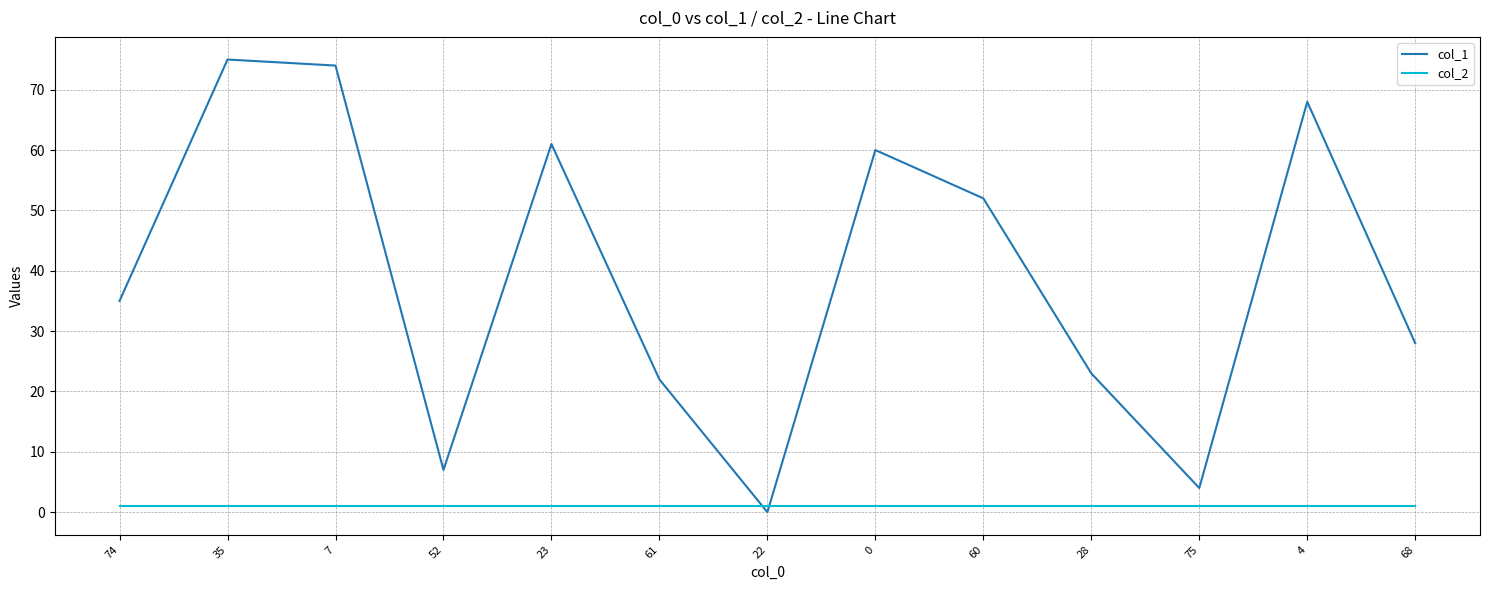

Rank the series by their average value, from highest to lowest.

col_1, col_2